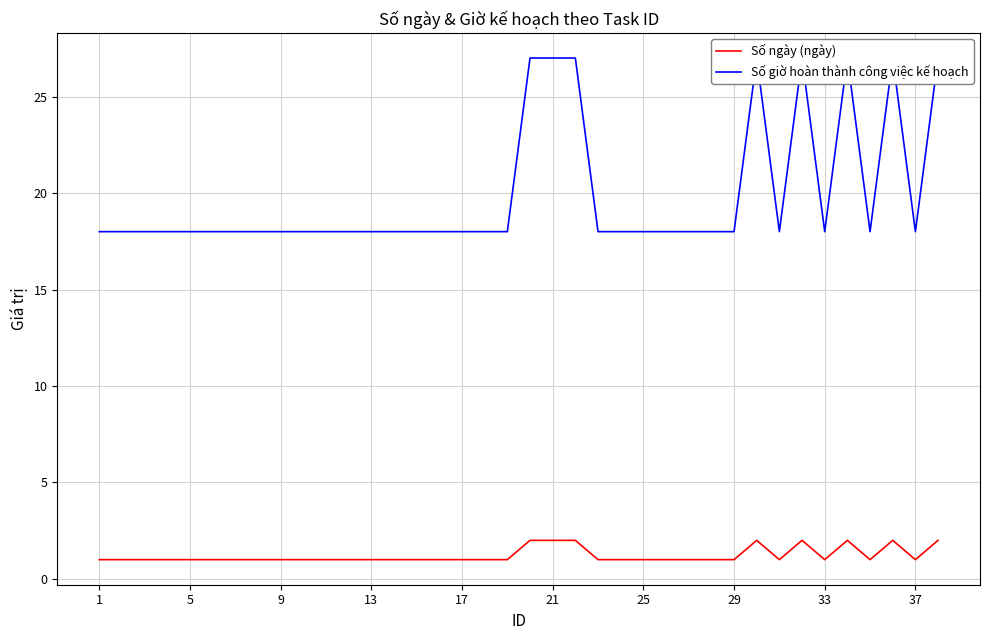

Is the value of Số giờ hoàn thành công việc kế hoạch at 26 greater than the value of Số ngày (ngày) at 9?

Yes